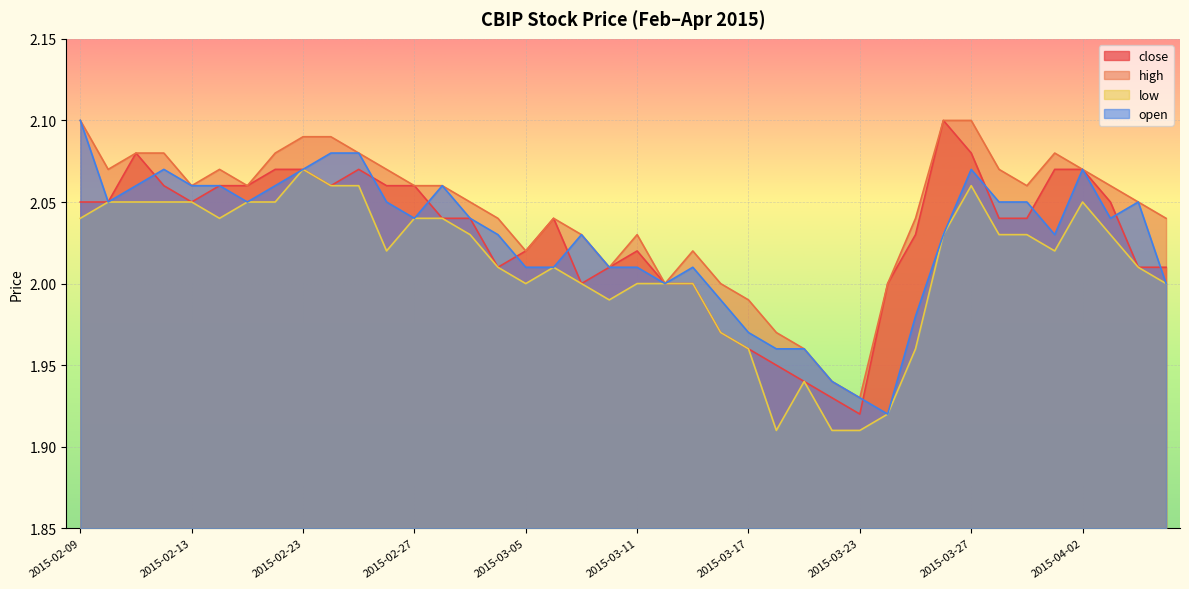

In low, how many points are higher than both neighbors (excluding endpoints)?

5